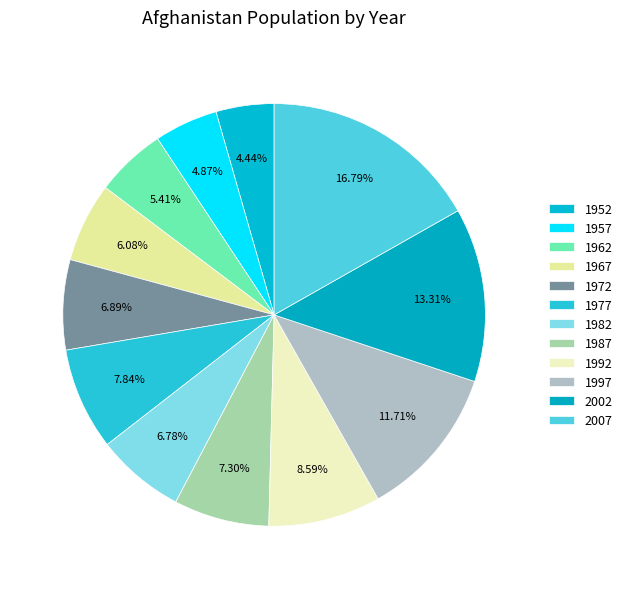

Count the number of slices in the pie.

12